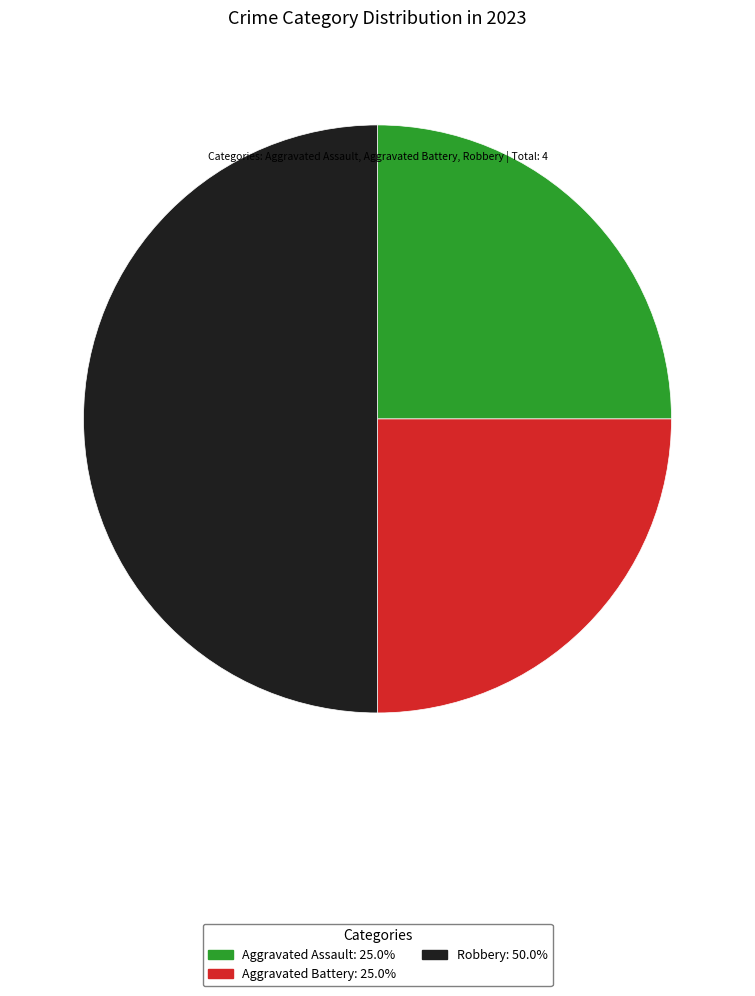

Count the number of slices in the pie.

3